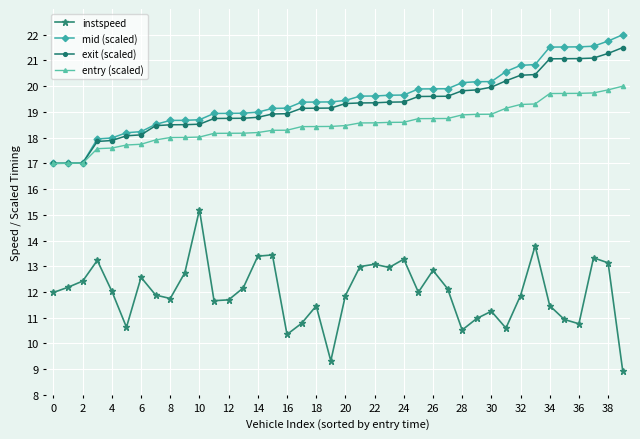

True or false: instspeed and mid (scaled) cross at least once.

False